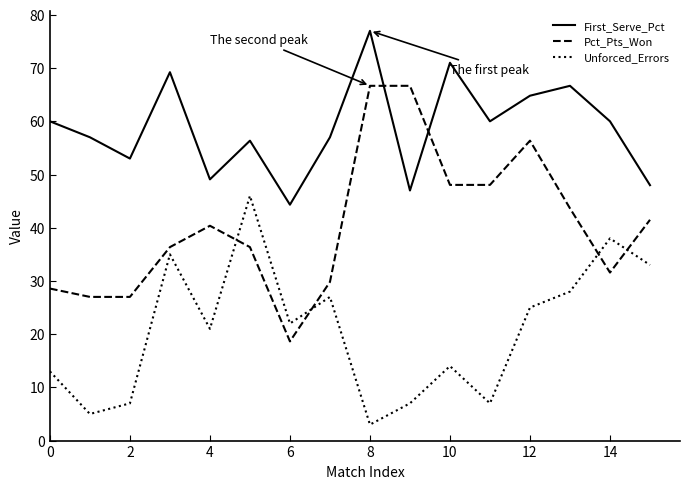

What is the highest value of the Unforced_Errors series?

46.0